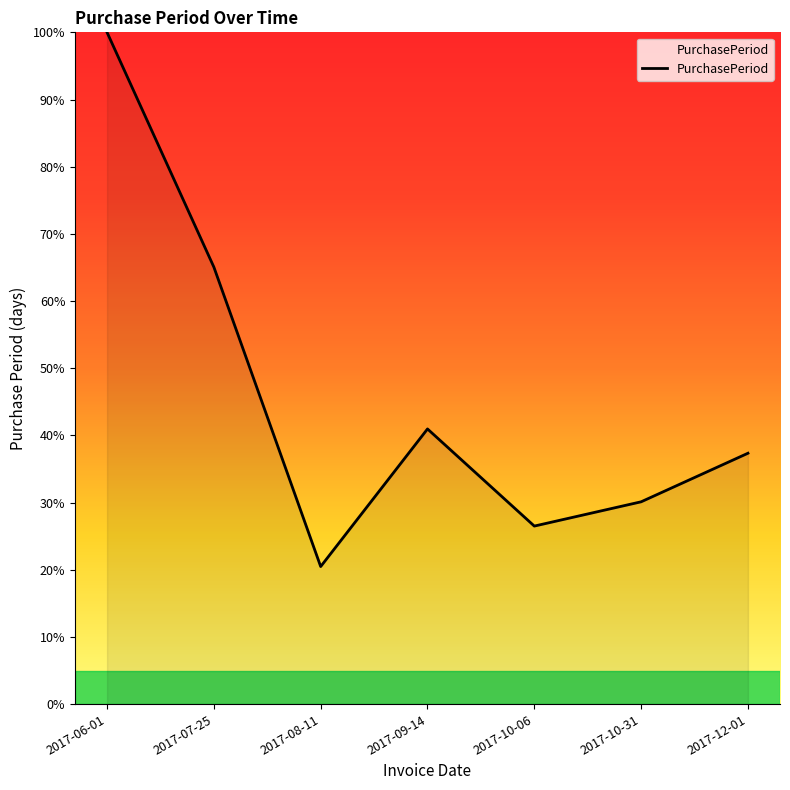

Is it true that the value at 2017-07-25 is 21.5?

False